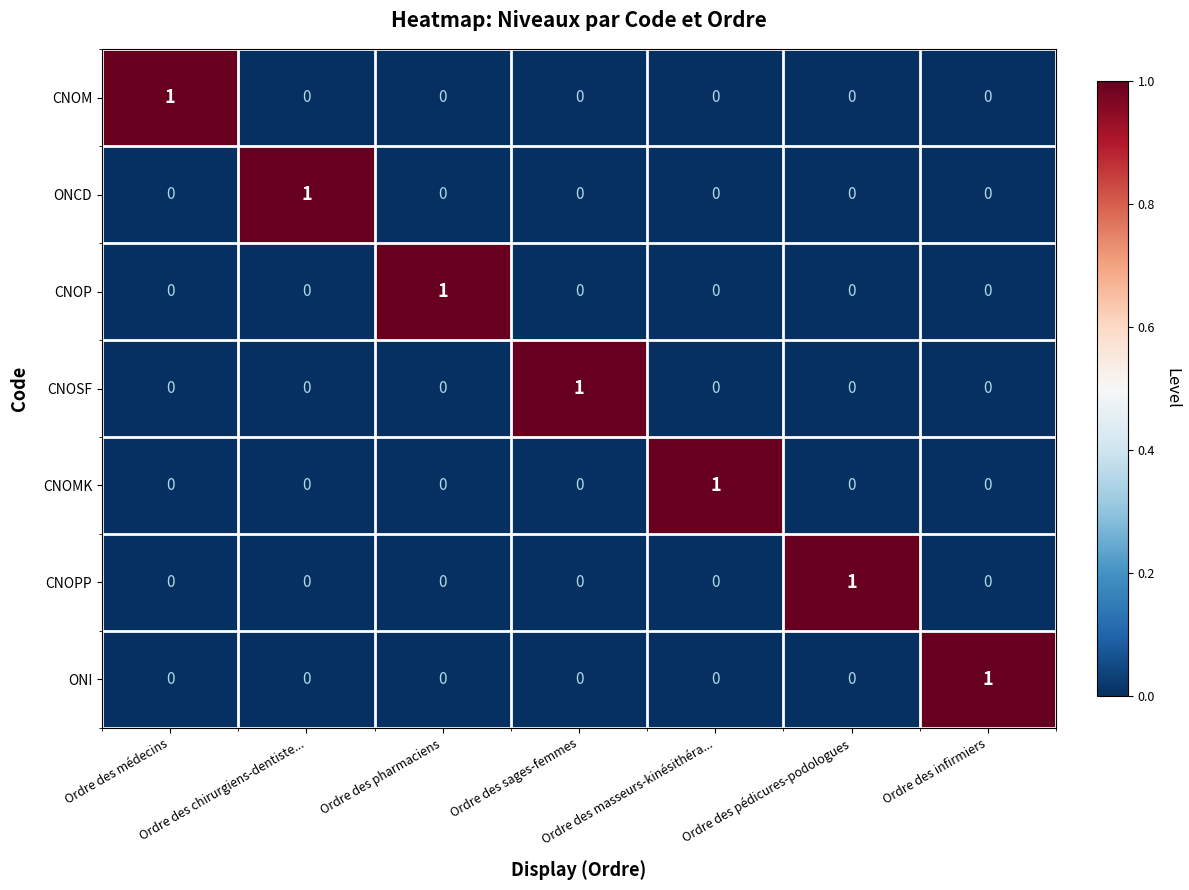

The value of CNOMK at Ordre des médecins is 0. True or false?

True